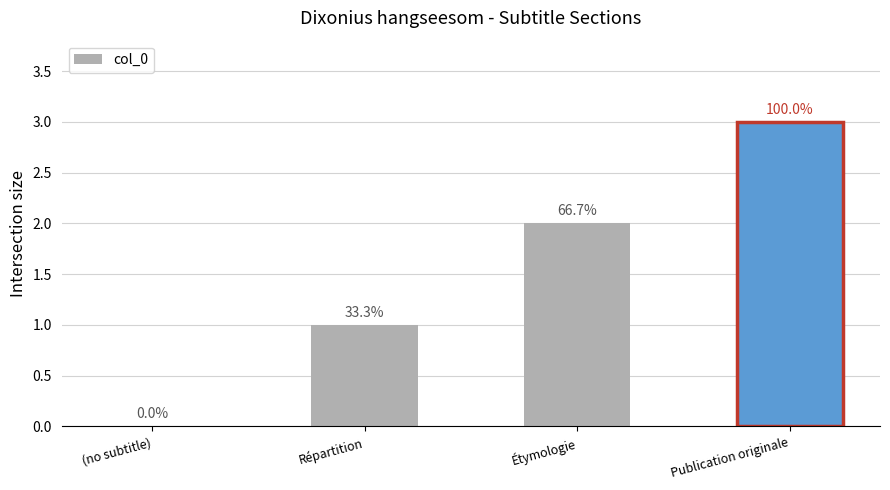

What is the value of the 4th bar from the left?

3